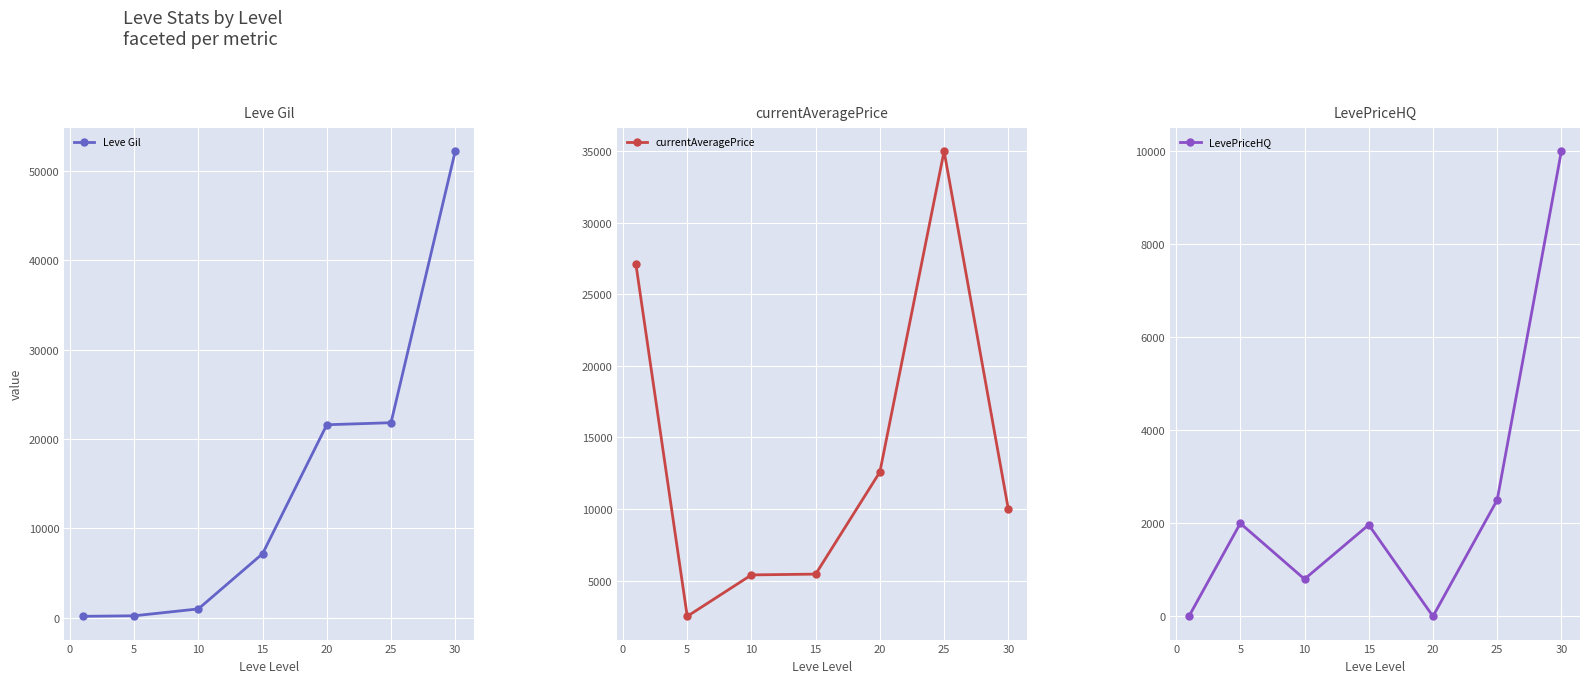

Which series ends up on top after the final intersection of LevePriceHQ and Leve Gil?

Leve Gil